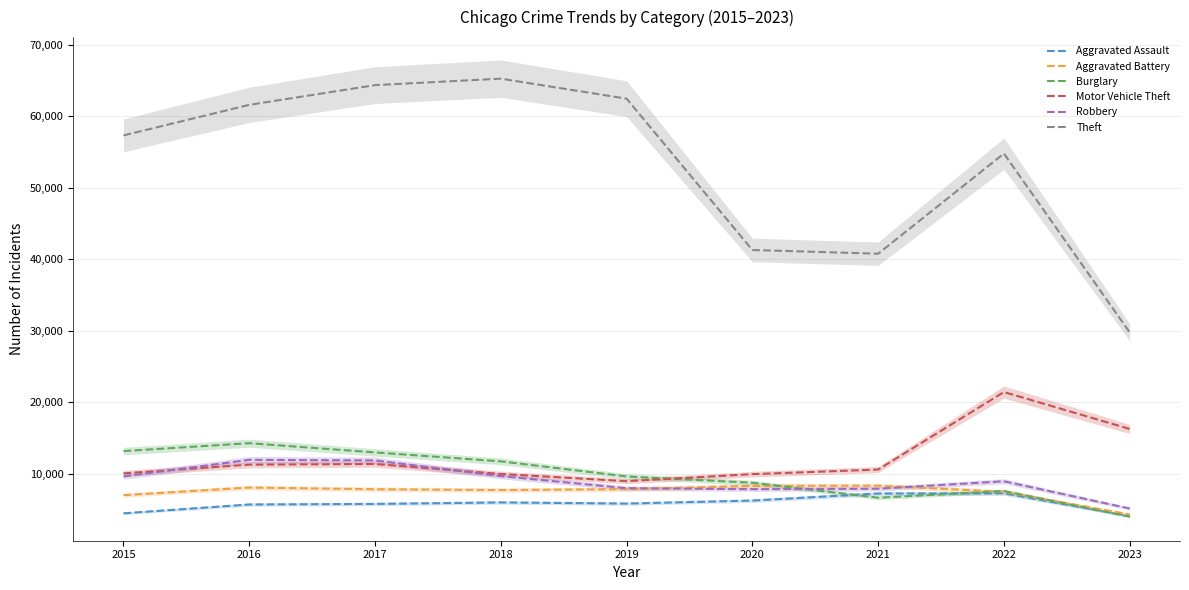

Where do Robbery and Burglary first cross each other?

2020 and 2021